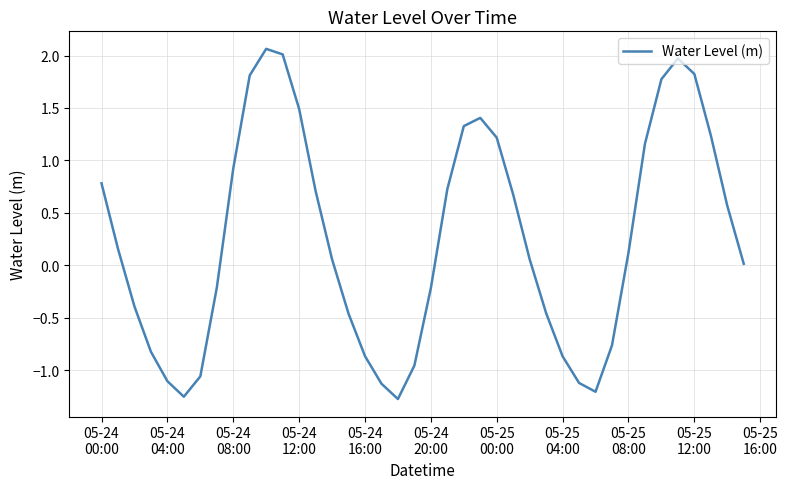

How many series are shown in this chart?

1